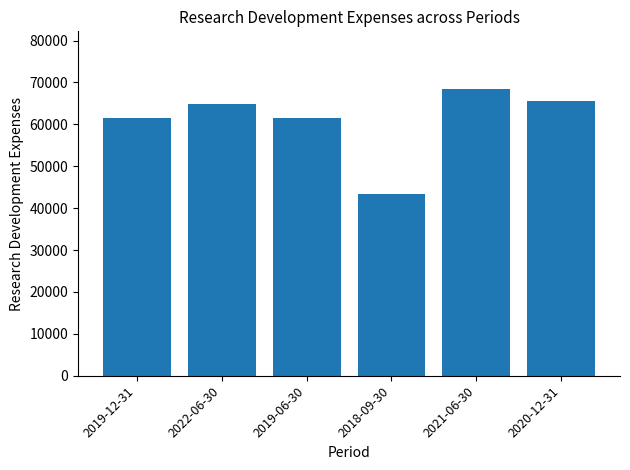

What is the average value?

60933